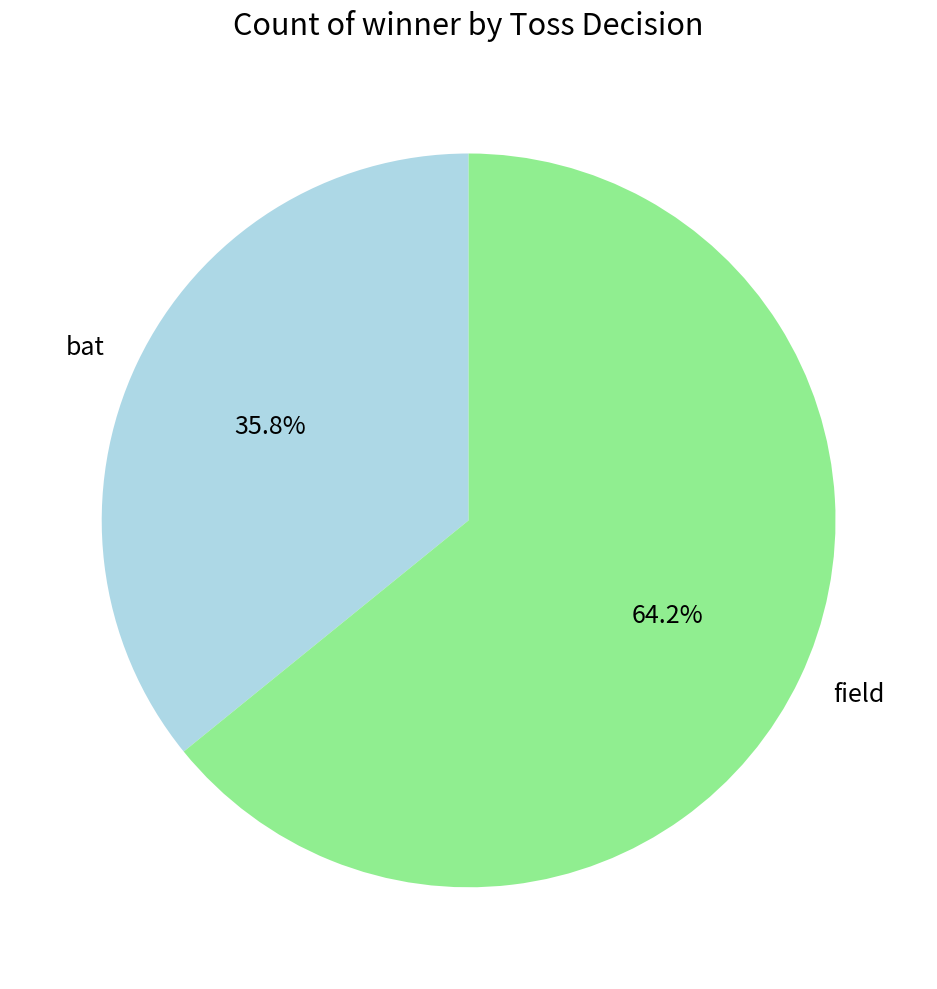

Approximately how many times larger is the value at field compared to bat?

1.8